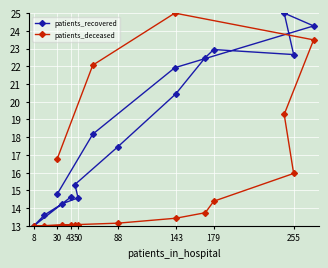

What is the average value of the patients_recovered series?

18.5